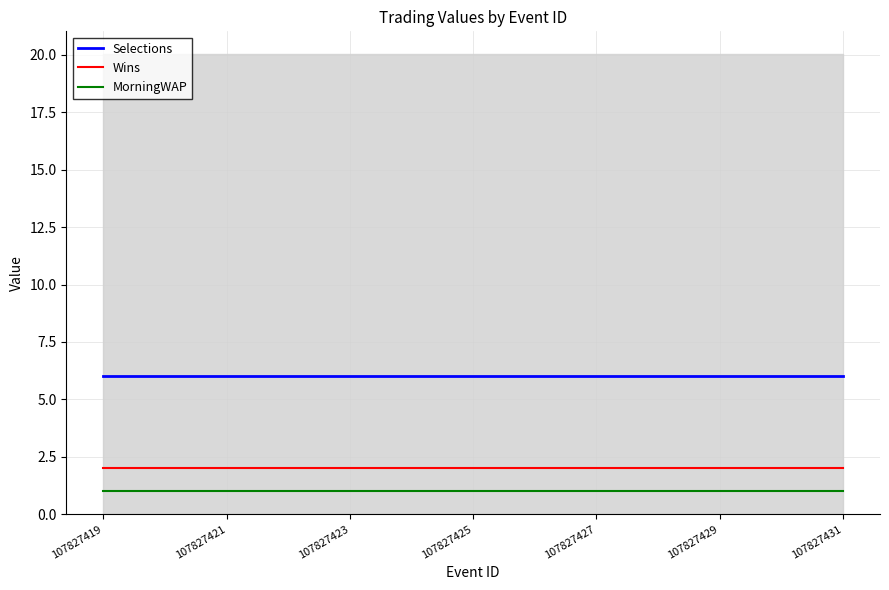

Which label corresponds to the largest value in the chart?

107827419